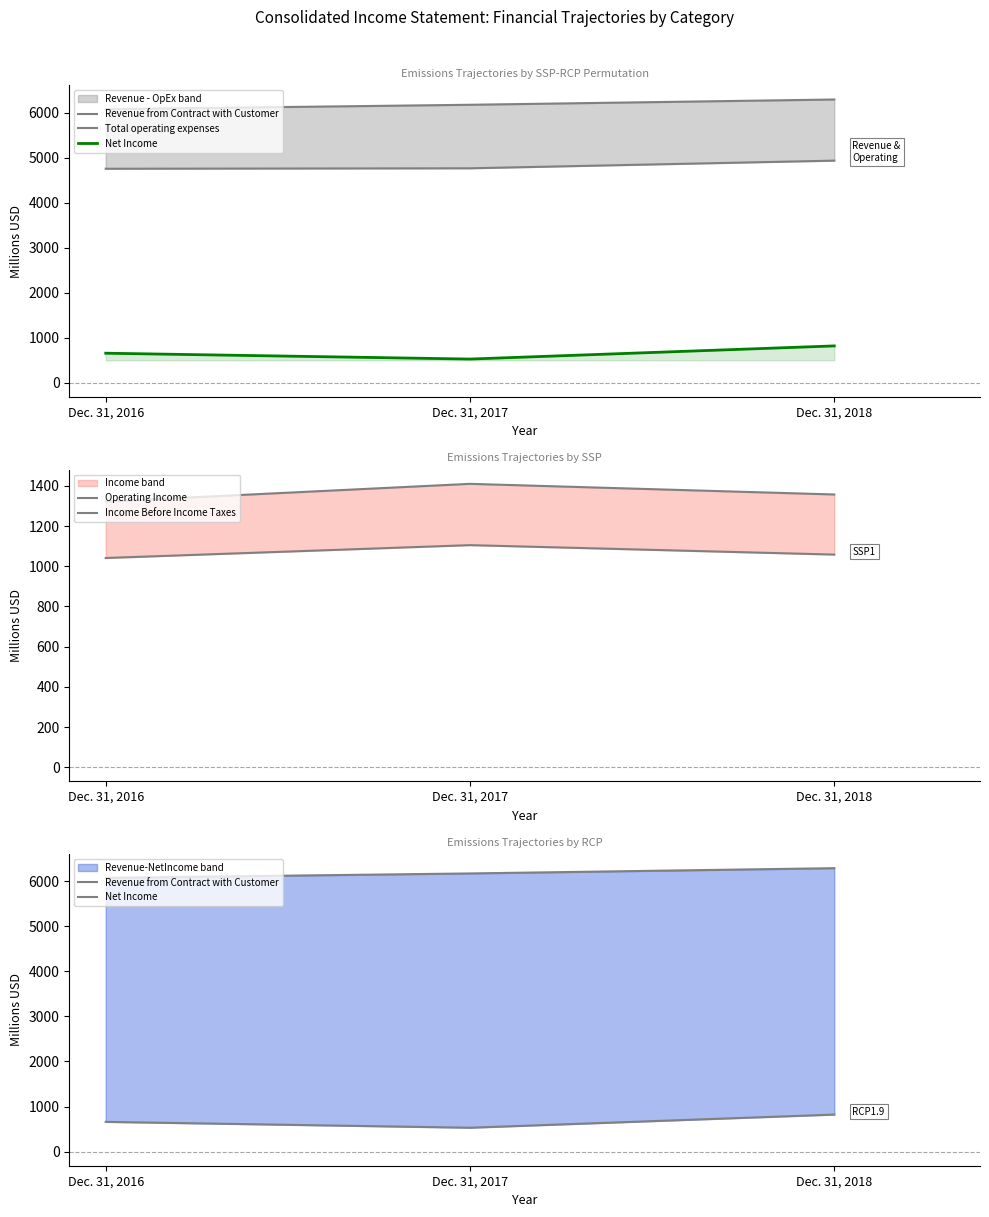

Reading left to right, list all the values displayed in this chart.

Revenue from Contract with Customer: Dec. 31, 2016=6076	Dec. 31, 2017=6174	Dec. 31, 2018=6291
Total operating expenses: Dec. 31, 2016=4754	Dec. 31, 2017=4764	Dec. 31, 2018=4934
Net Income: Dec. 31, 2016=659	Dec. 31, 2017=529	Dec. 31, 2018=821
Operating Income: Dec. 31, 2016=1322	Dec. 31, 2017=1410	Dec. 31, 2018=1357
Income Before Income Taxes: Dec. 31, 2016=1041	Dec. 31, 2017=1105	Dec. 31, 2018=1058